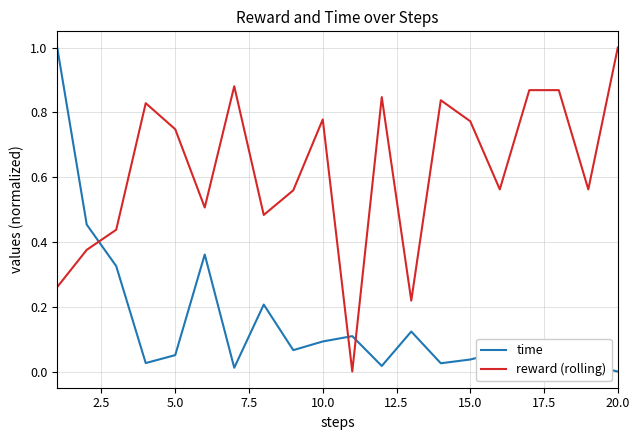

What is the difference between the maximum and minimum values in the time series?

1.0